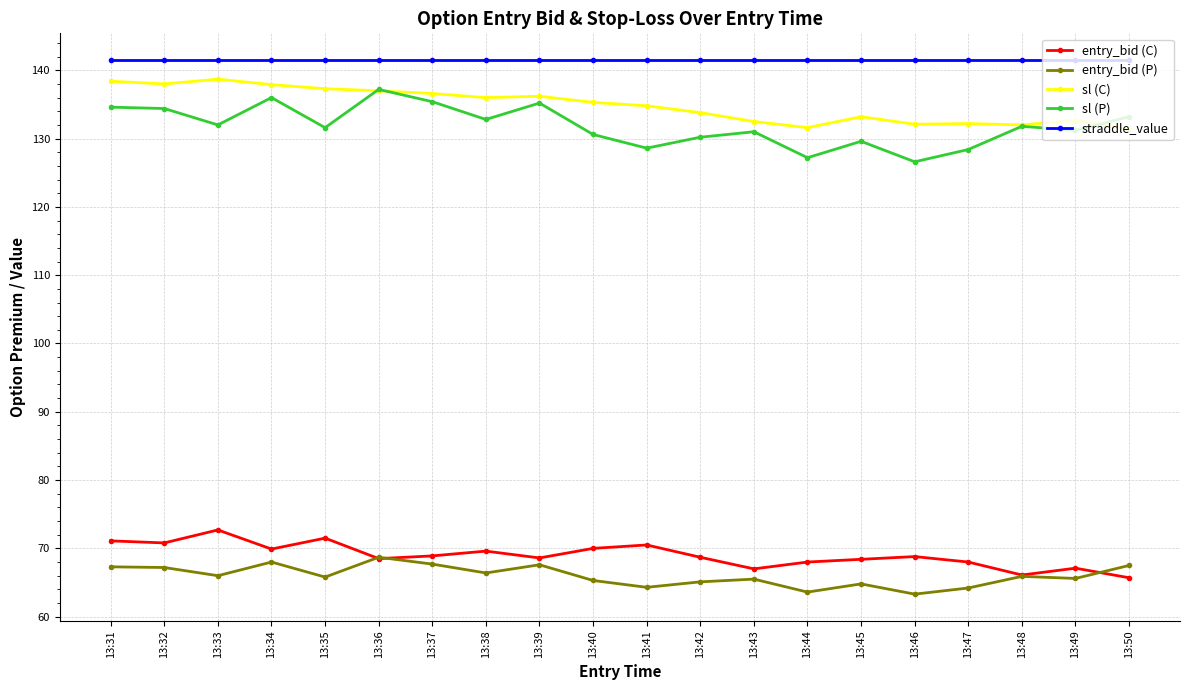

Is it true that sl (P) equals 126.6 at 13:46?

True